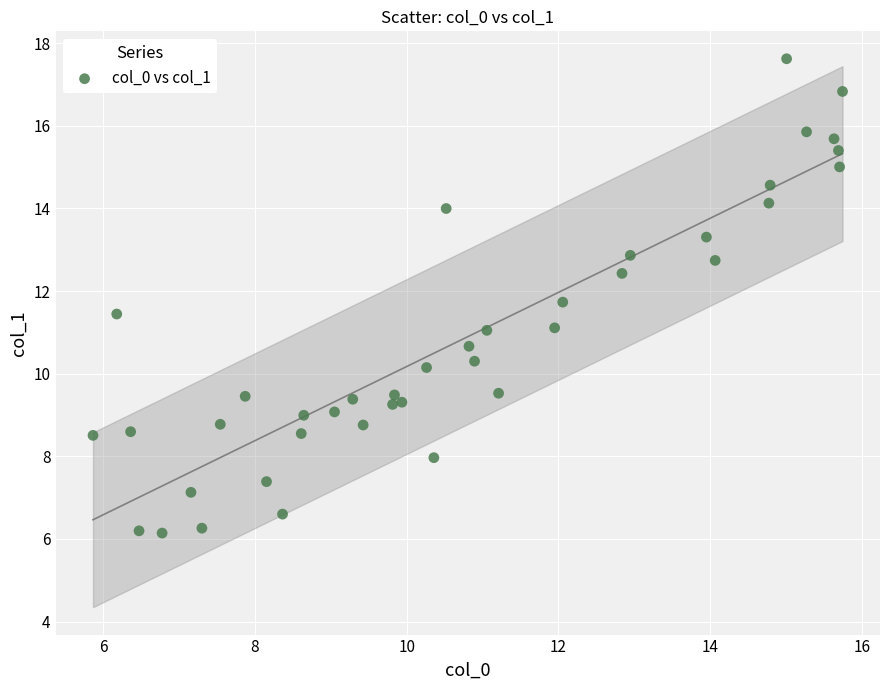

What is the range of X values (max minus min)?

9.9